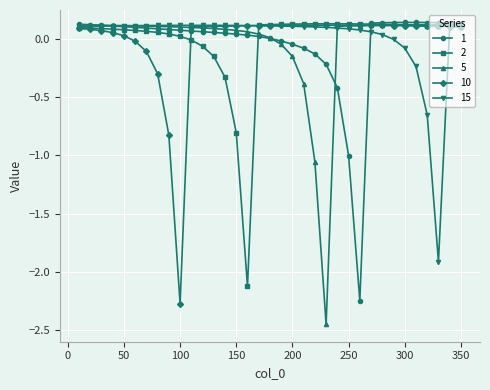

True or false: 1 and 2 cross at least once.

True